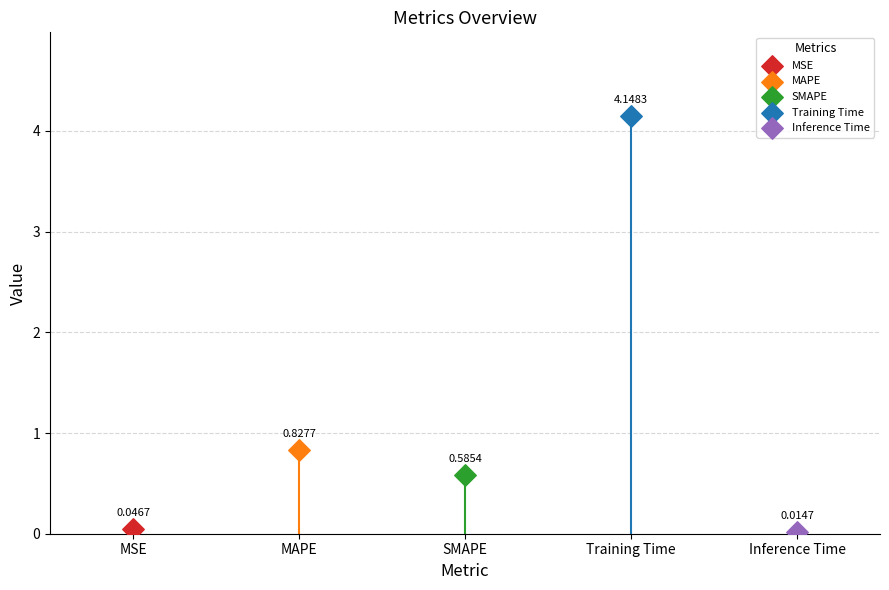

What is the change in value from MAPE to Training Time?

+3.3